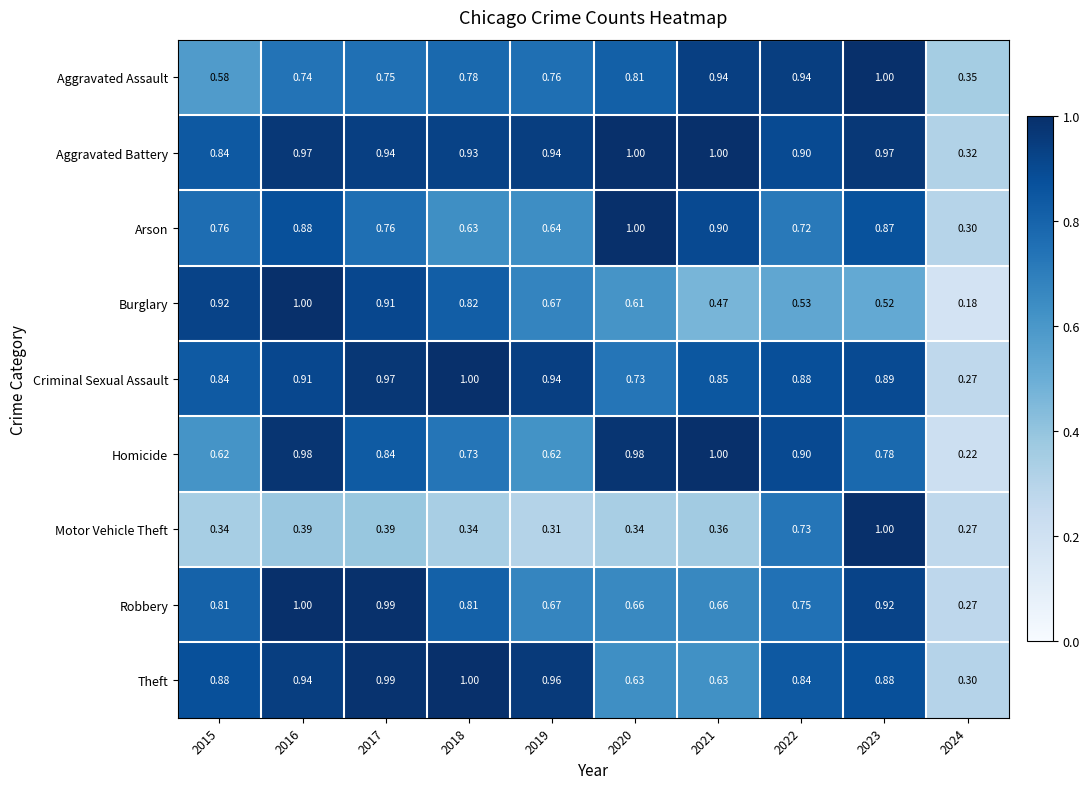

Which series has the largest total across all categories?

Aggravated Battery